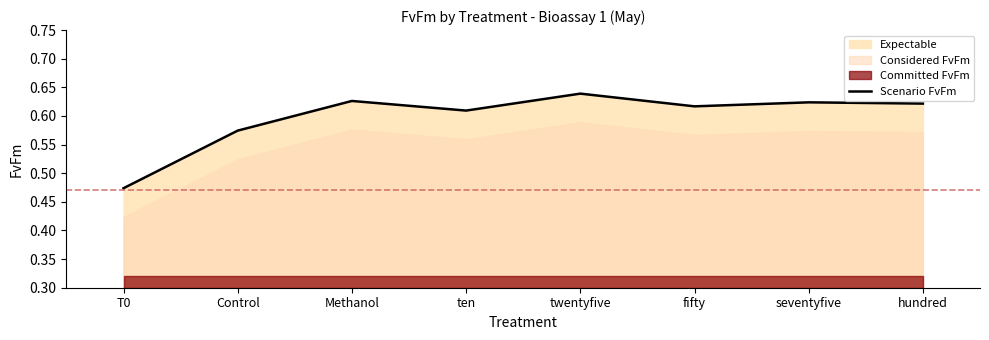

What position from the right is T0?

8